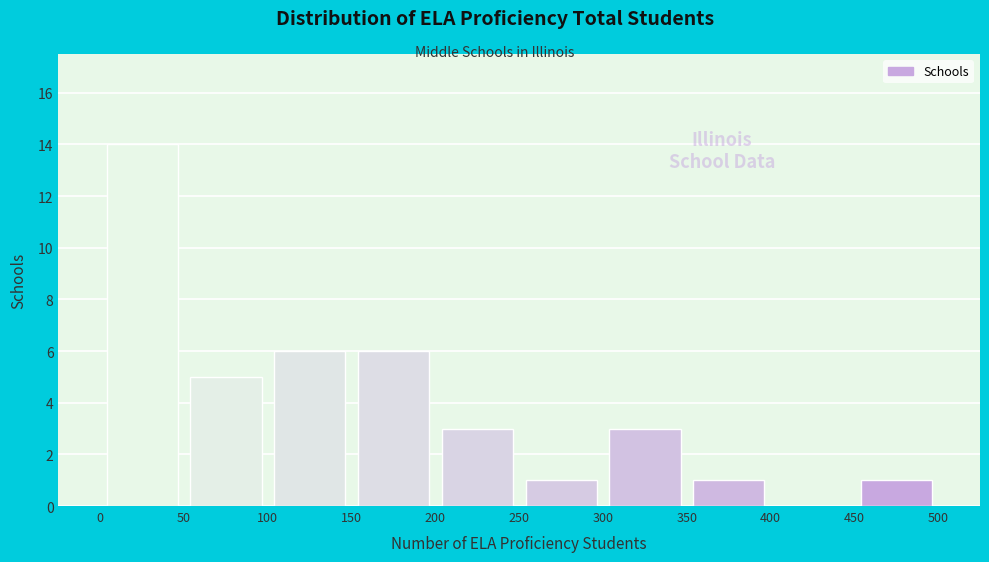

Reading left to right, list every bar in this chart as the range it spans on the x-axis followed by its height. The values are not printed on the chart, so give them approximately, as read against the axis.

0 to 50: 14
50 to 100: 5
100 to 150: 6
150 to 200: 6
200 to 250: 3
250 to 300: 1
300 to 350: 3
350 to 400: 1
400 to 450: 0
450 to 500: 1